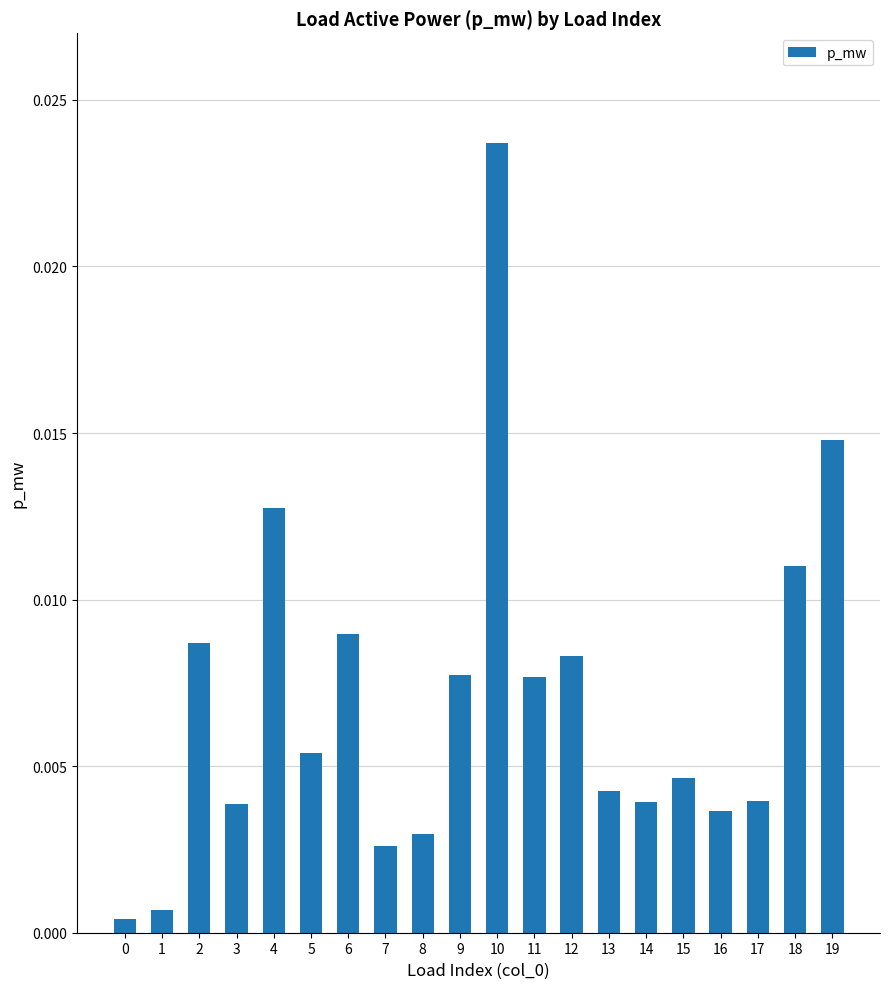

Which label corresponds to the largest value in the chart?

10